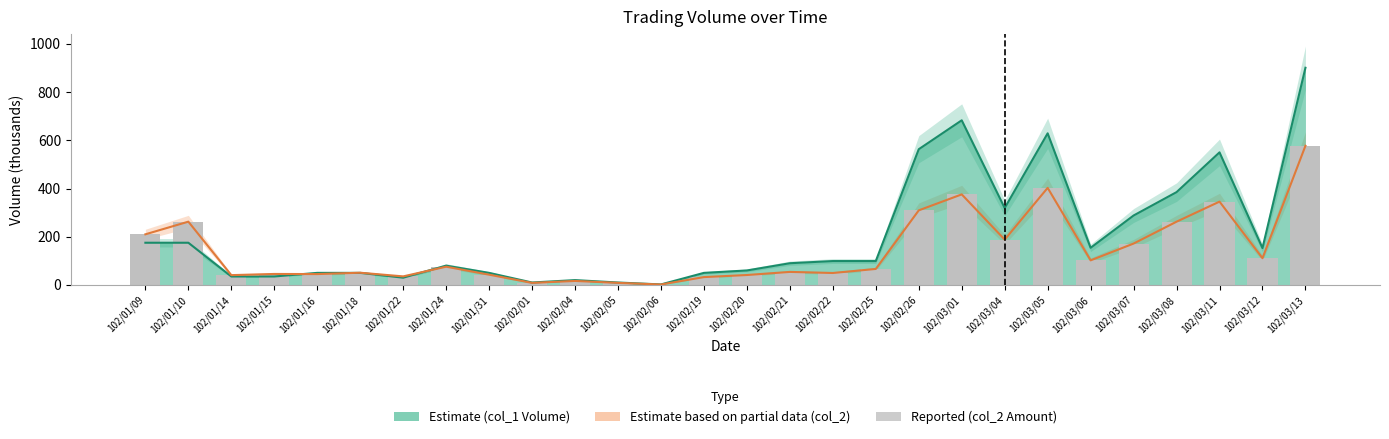

Which category has the lowest value across all series?

102/02/06